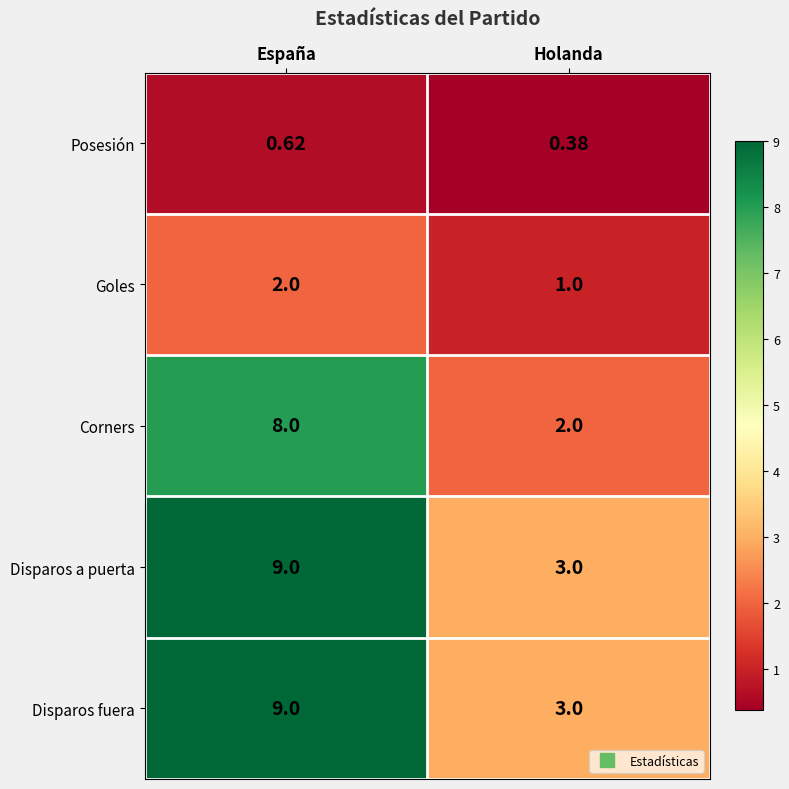

Rank the categories by Corners value from highest to lowest.

España, Holanda